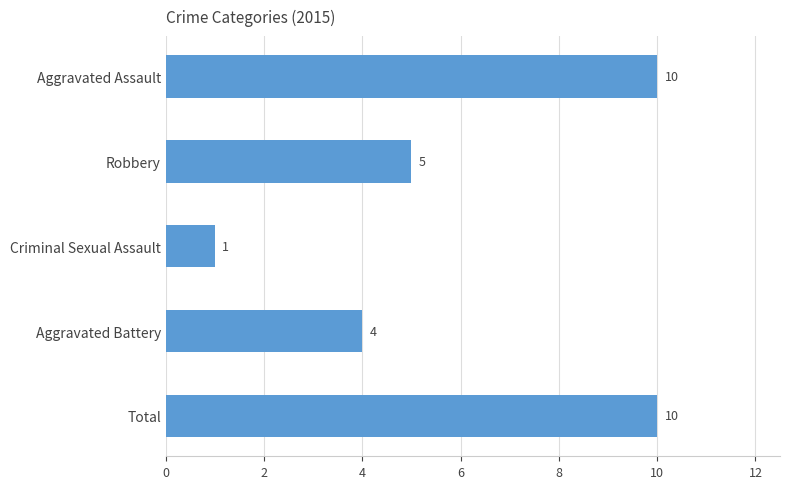

What is the difference between the maximum and minimum values?

9